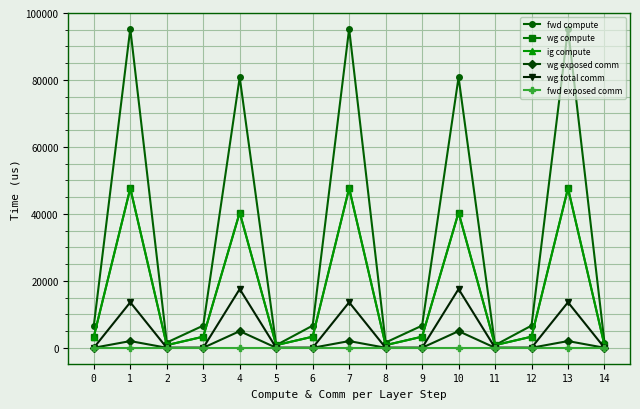

At how many categories does at least one series exceed 78828?

5